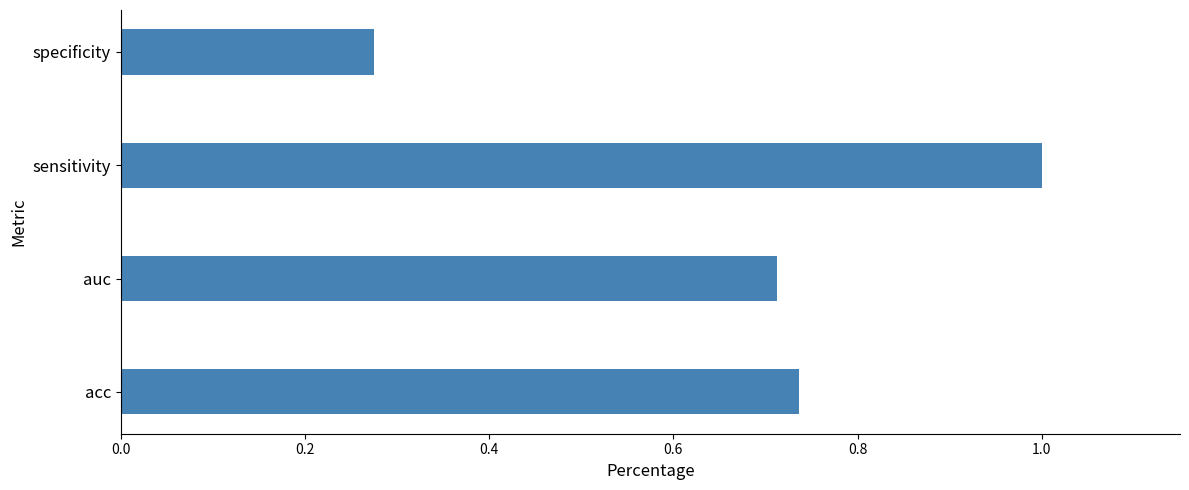

What is the change in value from acc to specificity?

-0.5